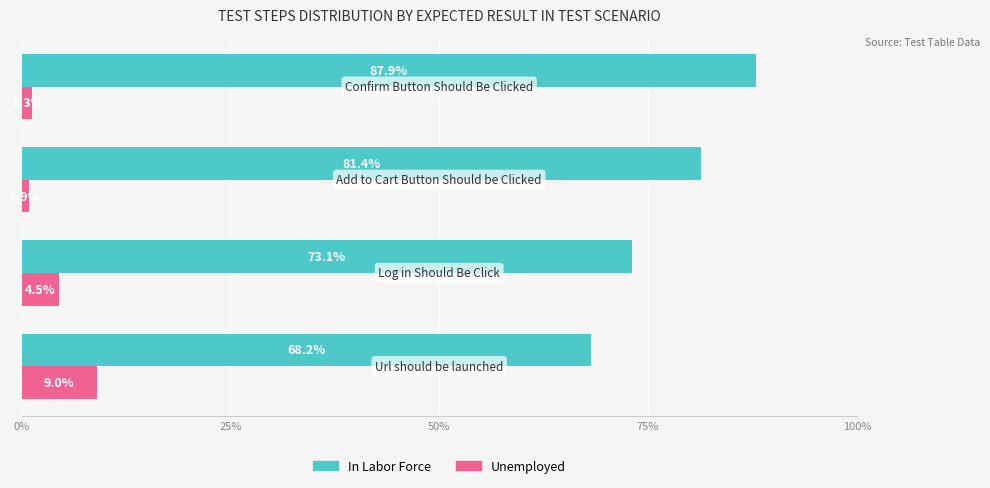

List the series in order of their overall mean, lowest first.

Unemployed, In Labor Force